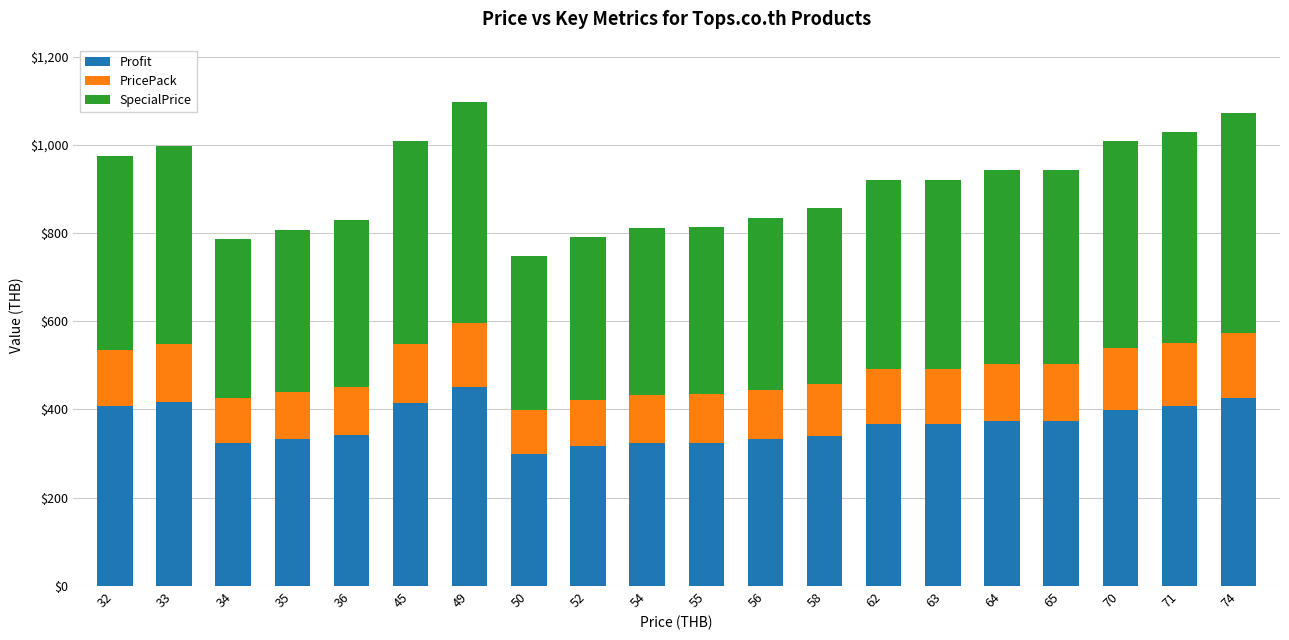

What is the total value across all series at 33?

997